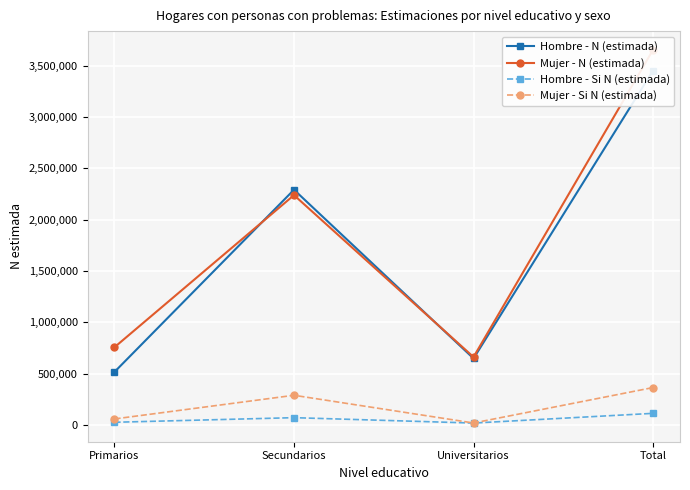

What is the highest value of the Mujer - Si N (estimada) series?

363127